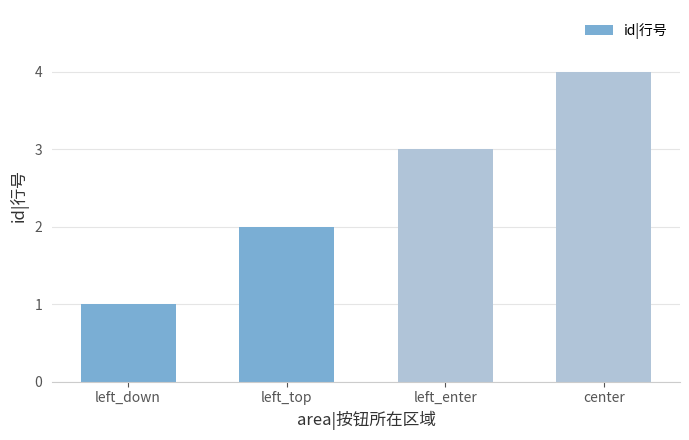

List the labels in order of value, smallest first.

left_down, left_top, left_enter, center